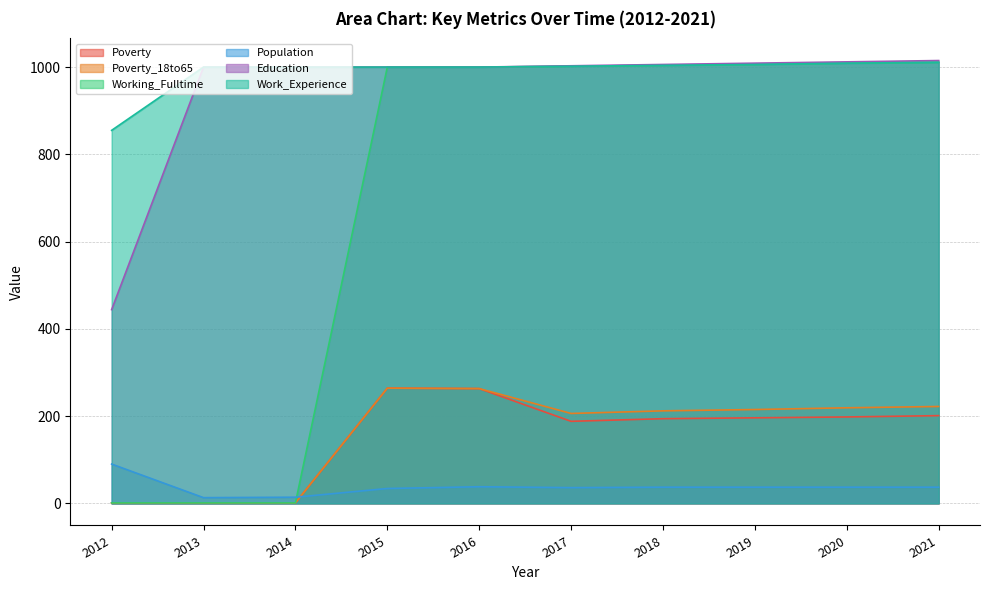

What is the smallest value displayed?

1